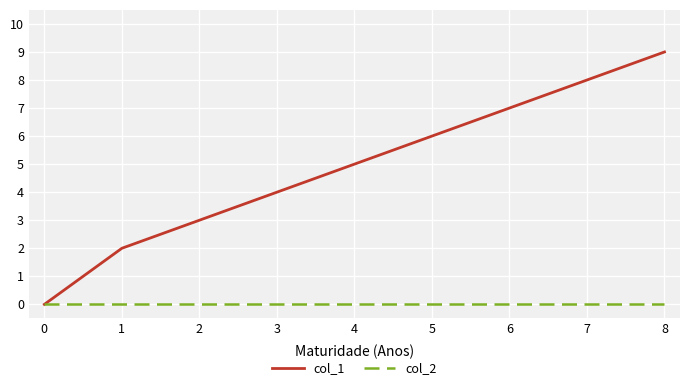

What are all the series names shown in the legend?

col_1, col_2